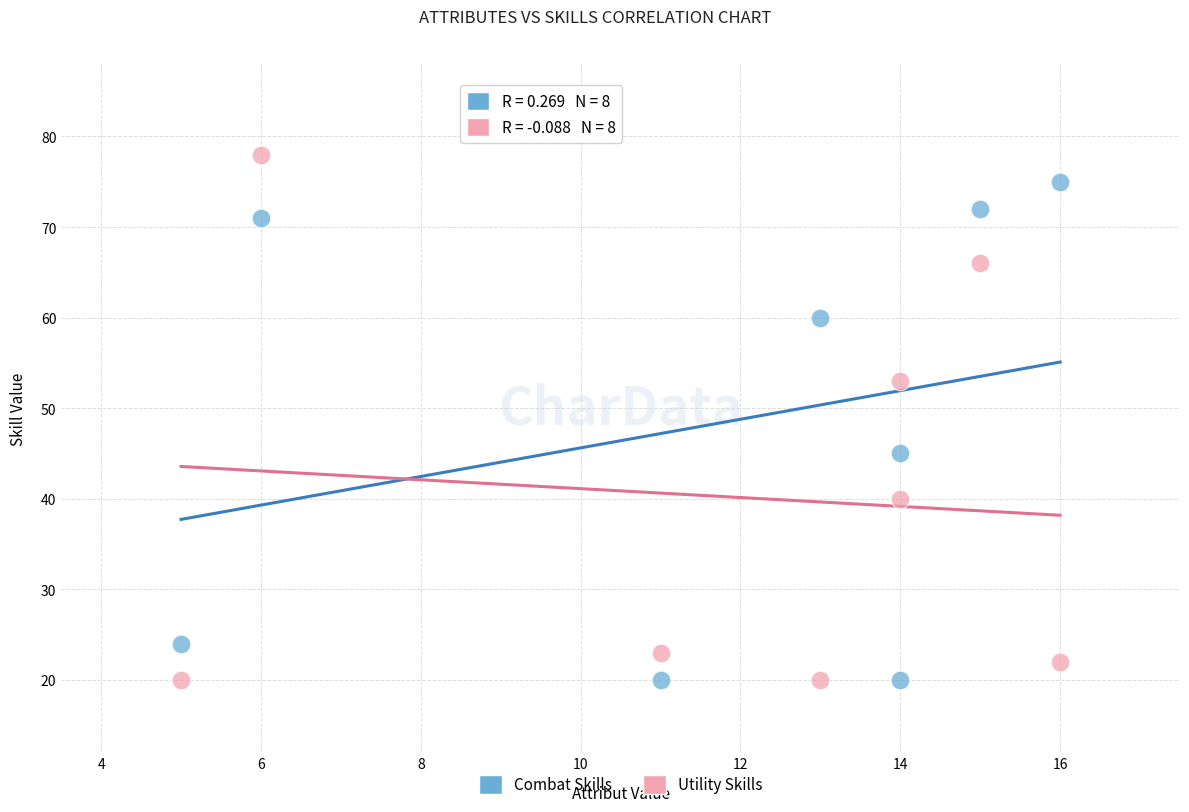

What are all the series names shown in the legend?

Combat Skills, Utility Skills